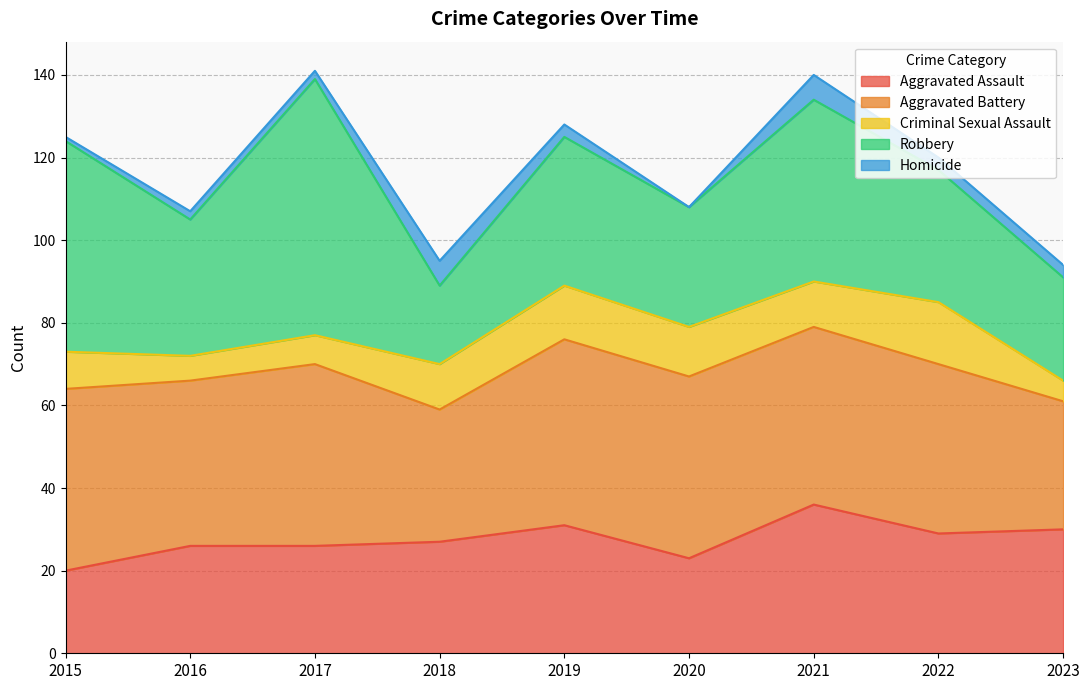

What are all the series names shown in the legend?

Aggravated Assault, Aggravated Battery, Criminal Sexual Assault, Robbery, Homicide